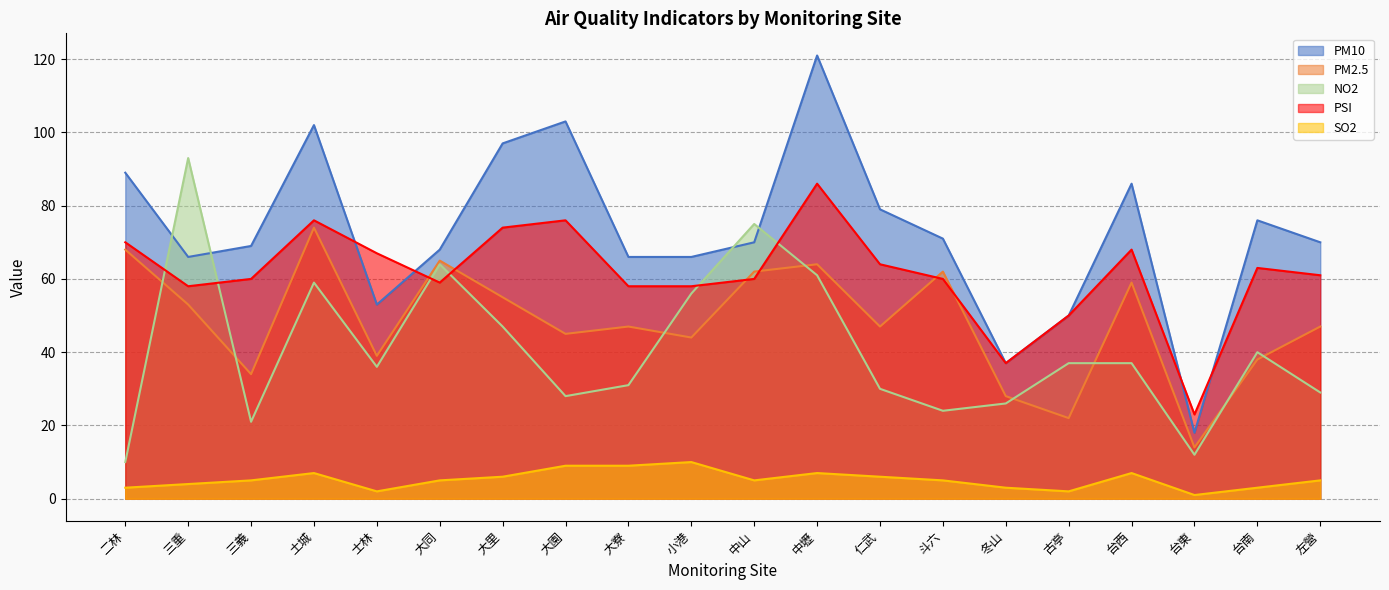

What is the sum of the PM2.5 values at 台西 and 大園?

104